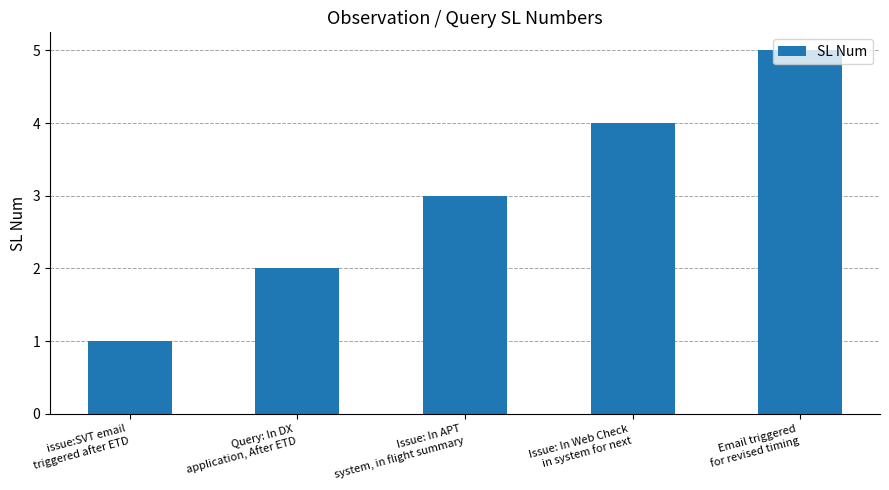

True or false: the data shows 4 at Issue: In Web Check
in system for next.

True